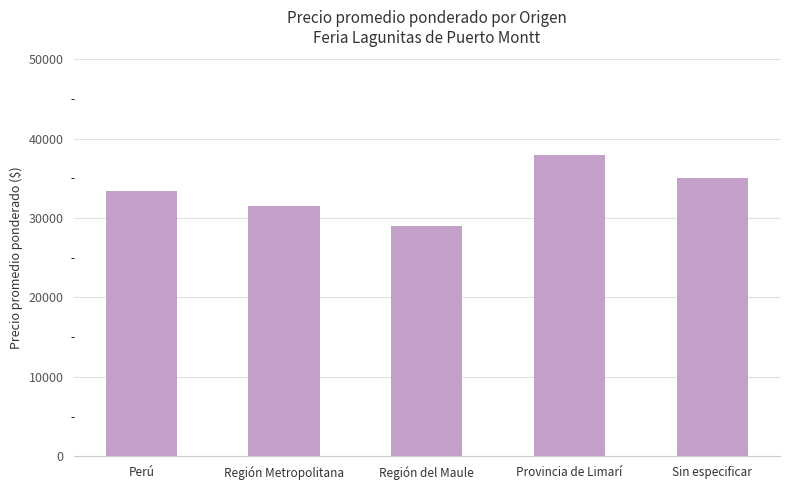

What is the sum of the values at Provincia de Limarí and Región del Maule?

66917